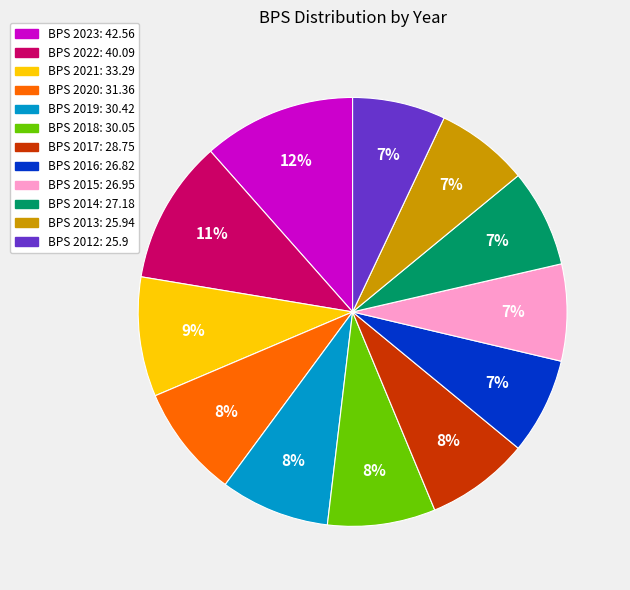

To the nearest percent, what is the average slice percentage?

8%